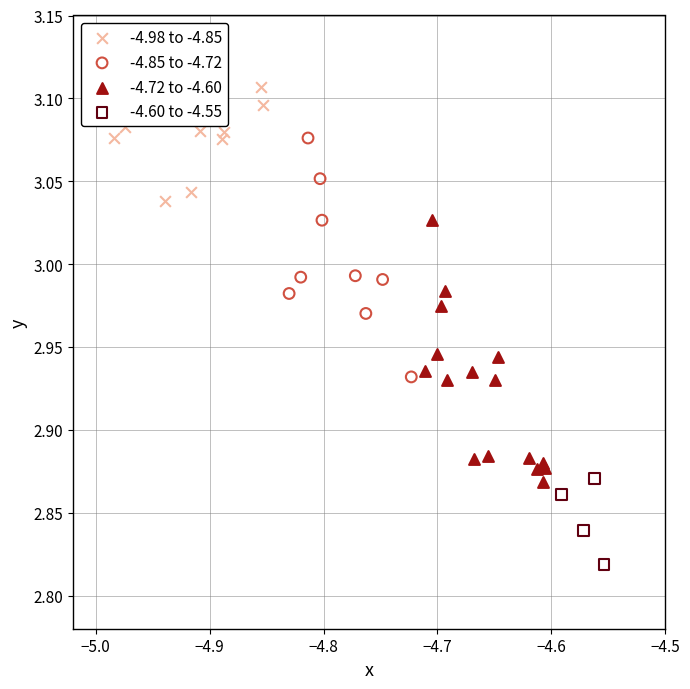

Which series contains the highest Y value?

-4.98 to -4.85